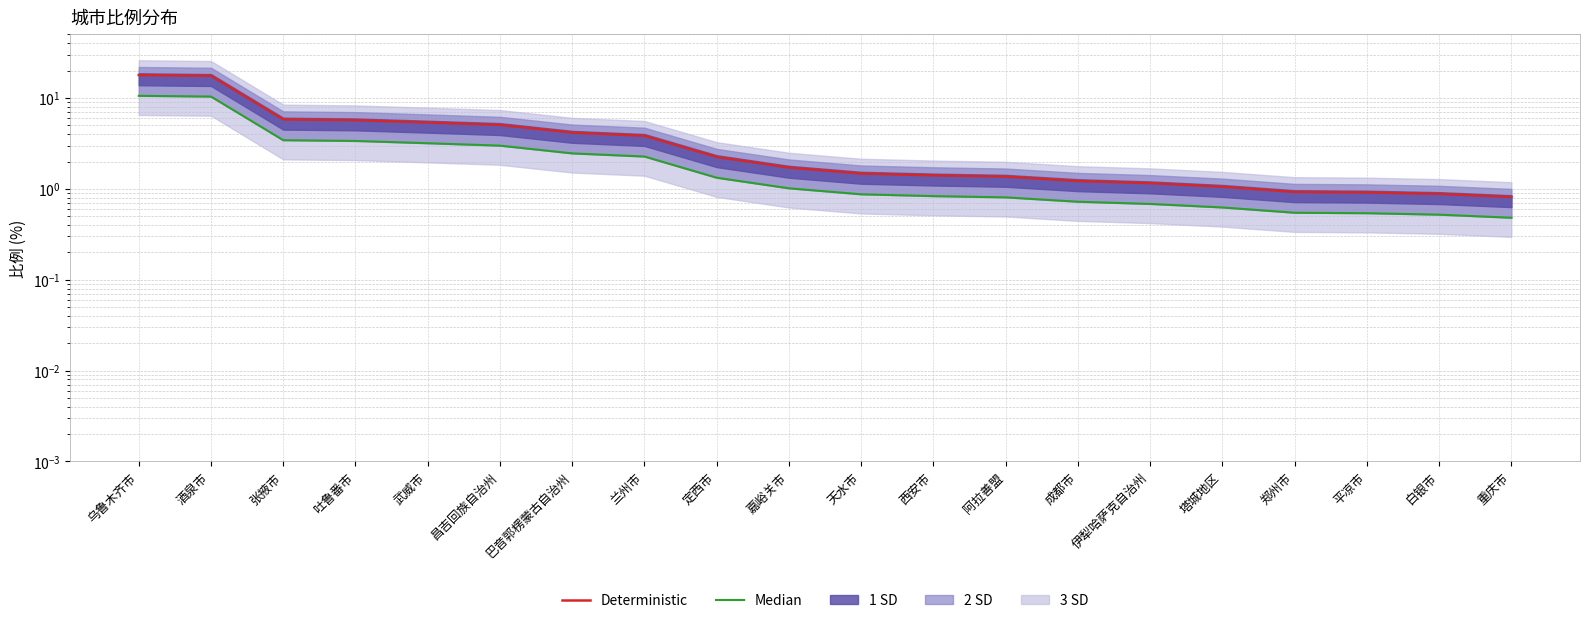

How many lines are shown in the chart?

2